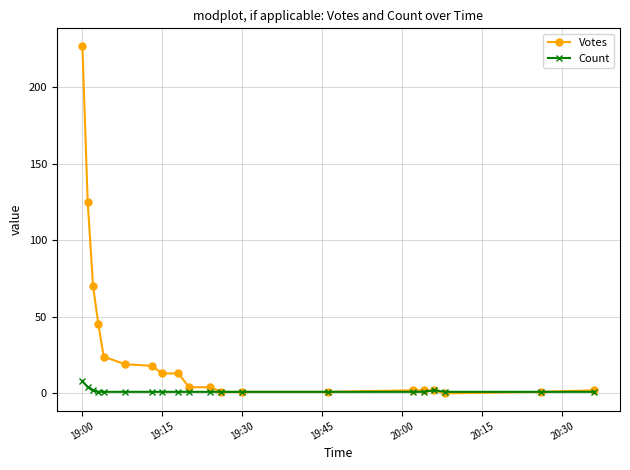

What is the maximum value for Count?

8